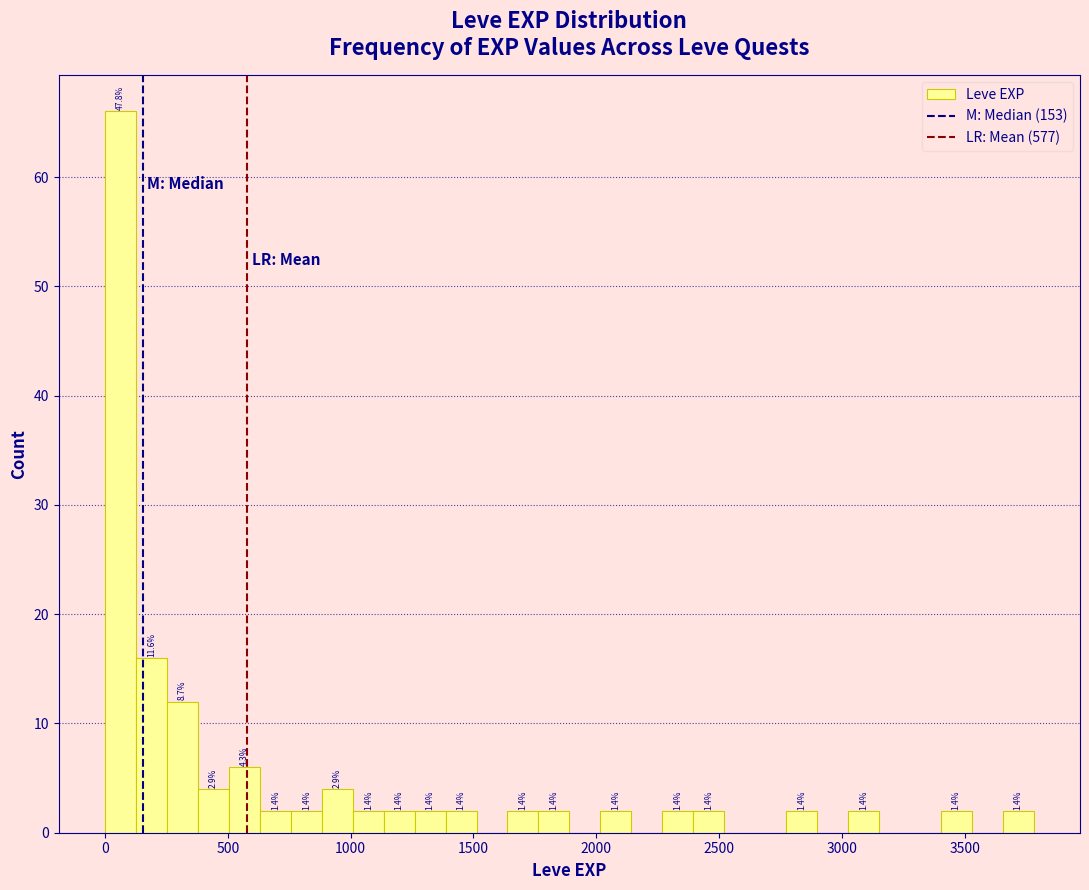

Around what value on the x-axis is the tallest bar? Give the approximate position of its centre, as read against the axis.

50